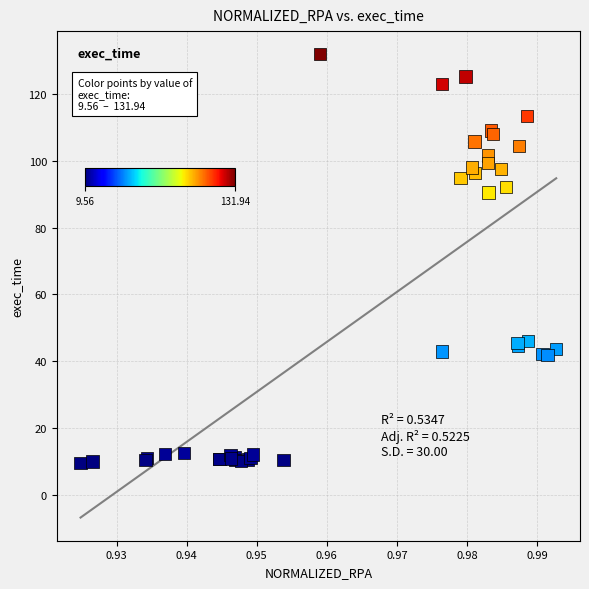

What Y value in the scatter plot is closest to 70?

90.5